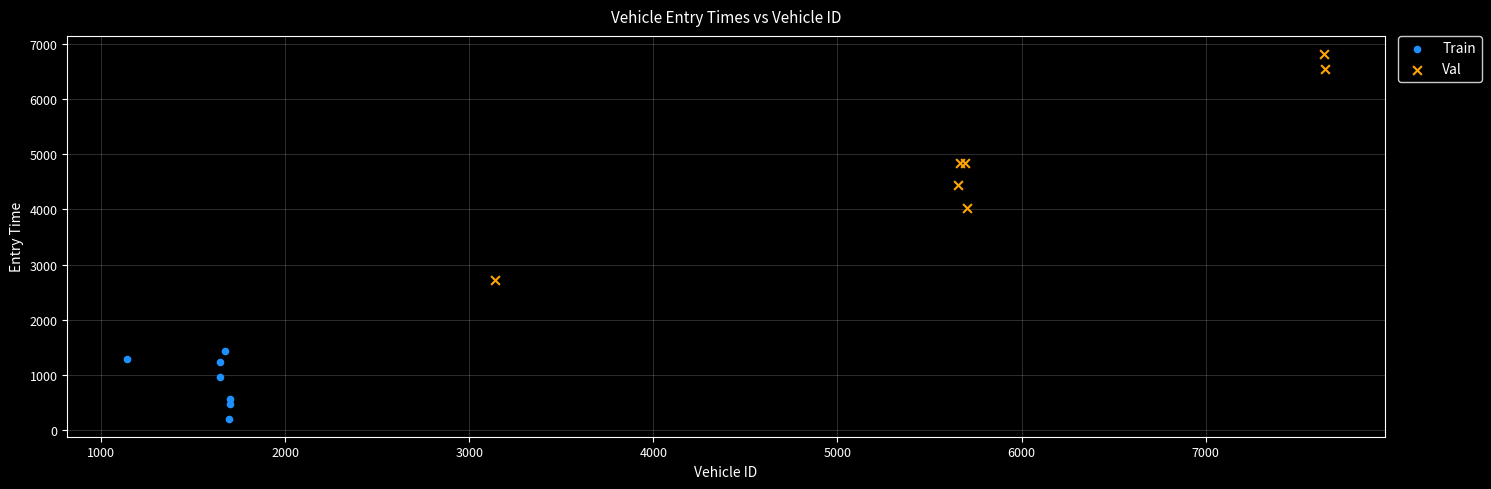

Which series reaches the minimum Y coordinate?

Train